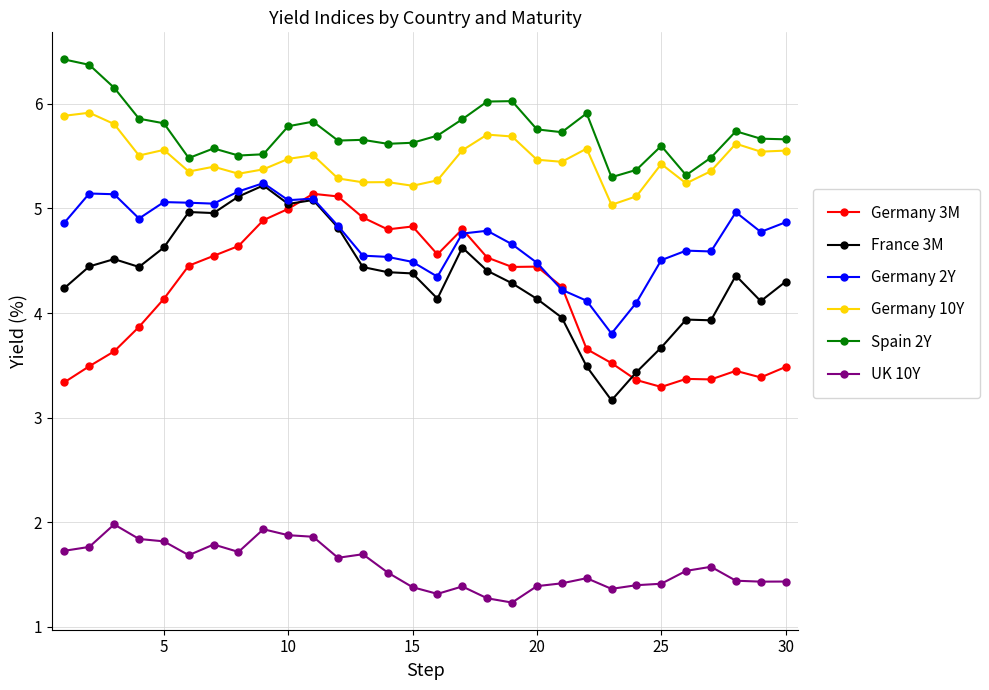

What is the difference between the second highest and second lowest values in the UK 10Y series?

0.7